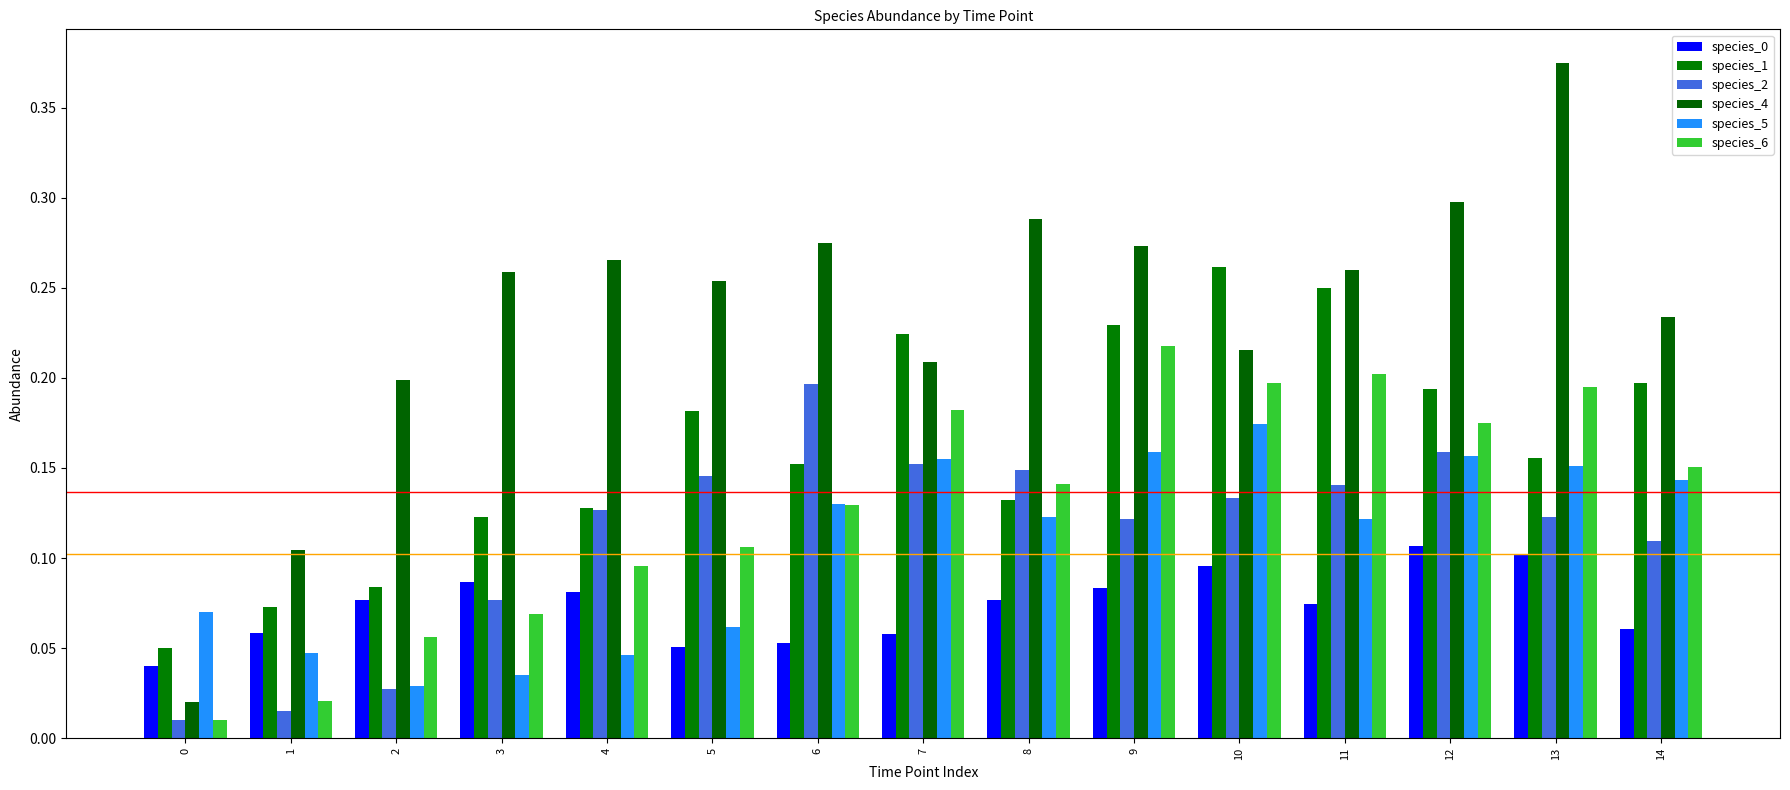

How many bars are there in total?

90